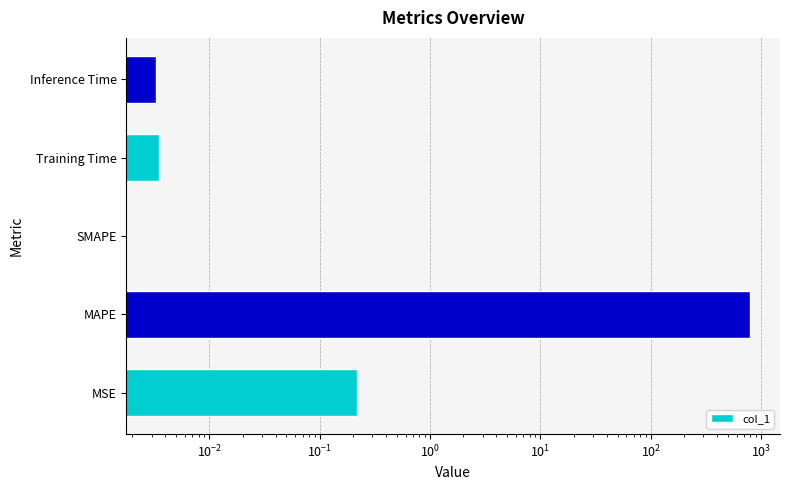

What is the difference between the maximum and minimum values?

796.7